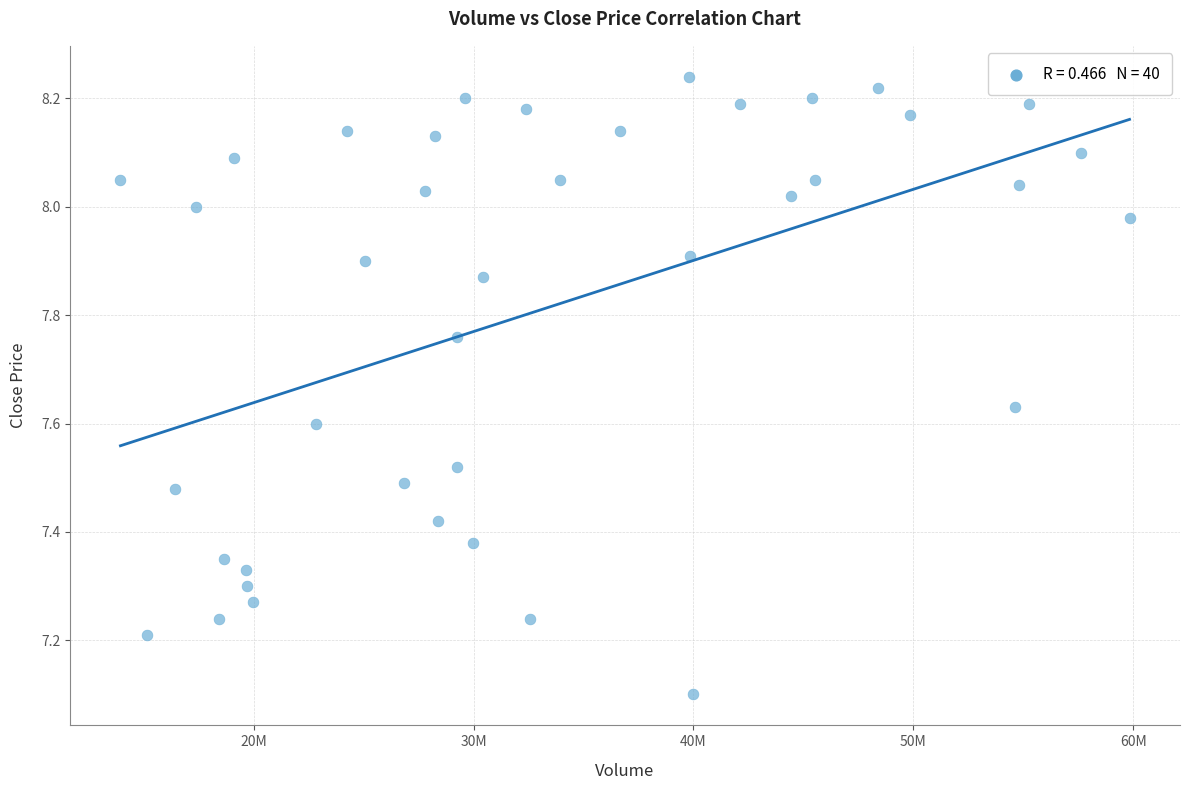

What Y value in the scatter plot is closest to 7?

7.1